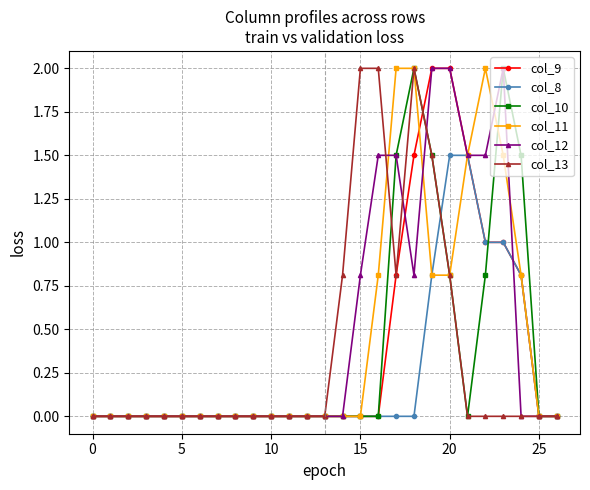

True or false: col_13 has more than 0 interior local peaks.

True